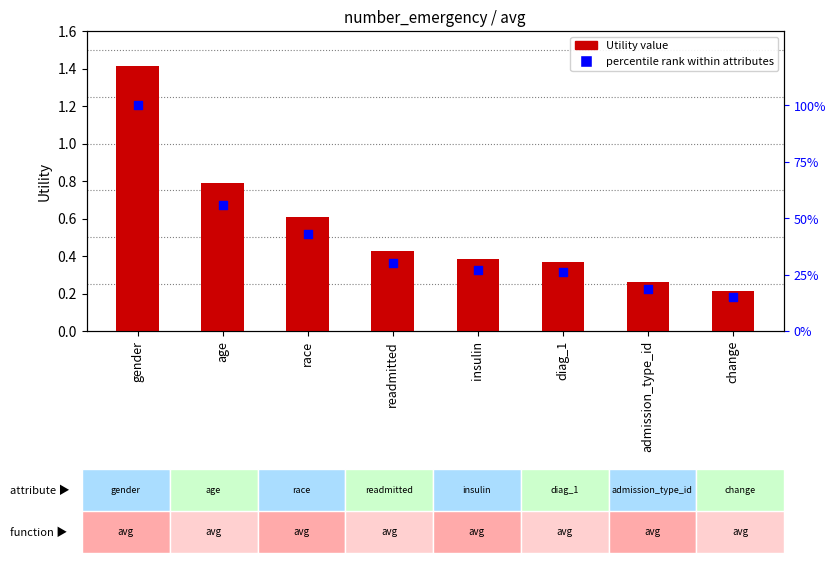

Which series contains the lowest Y value?

Utility (avg)